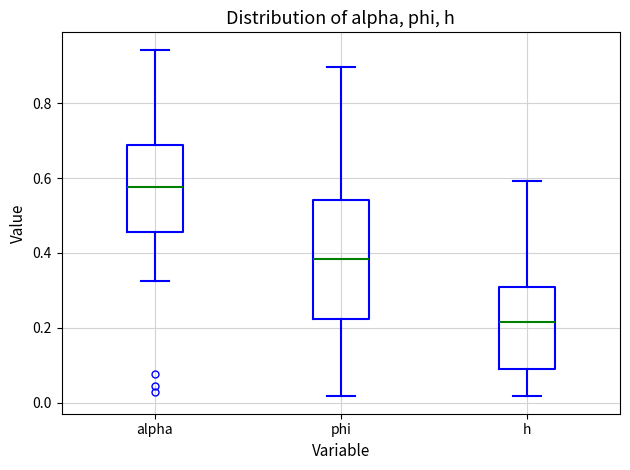

Reading left to right, read every box against the y-axis: the position of its median line, the range the box covers, and the ends of its whiskers. The values are not printed on the chart, so give them approximately, as read against the axis.

alpha: median 0.58, box 0.46 to 0.68, whiskers 0.32 to 0.94
phi: median 0.38, box 0.22 to 0.54, whiskers 0.02 to 0.90
h: median 0.22, box 0.08 to 0.30, whiskers 0.02 to 0.60